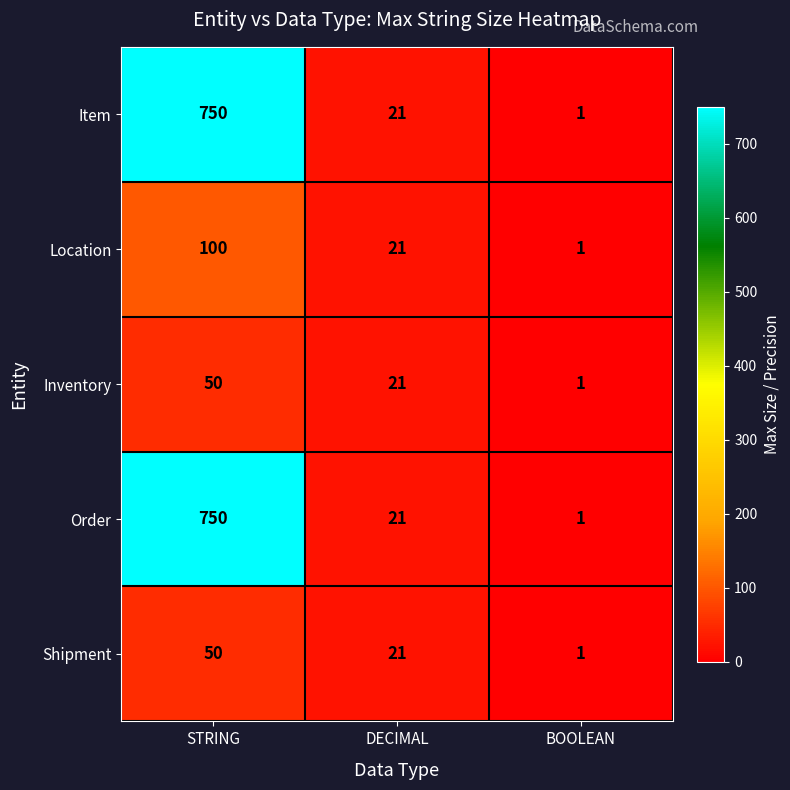

What is the average value of the Inventory series?

24